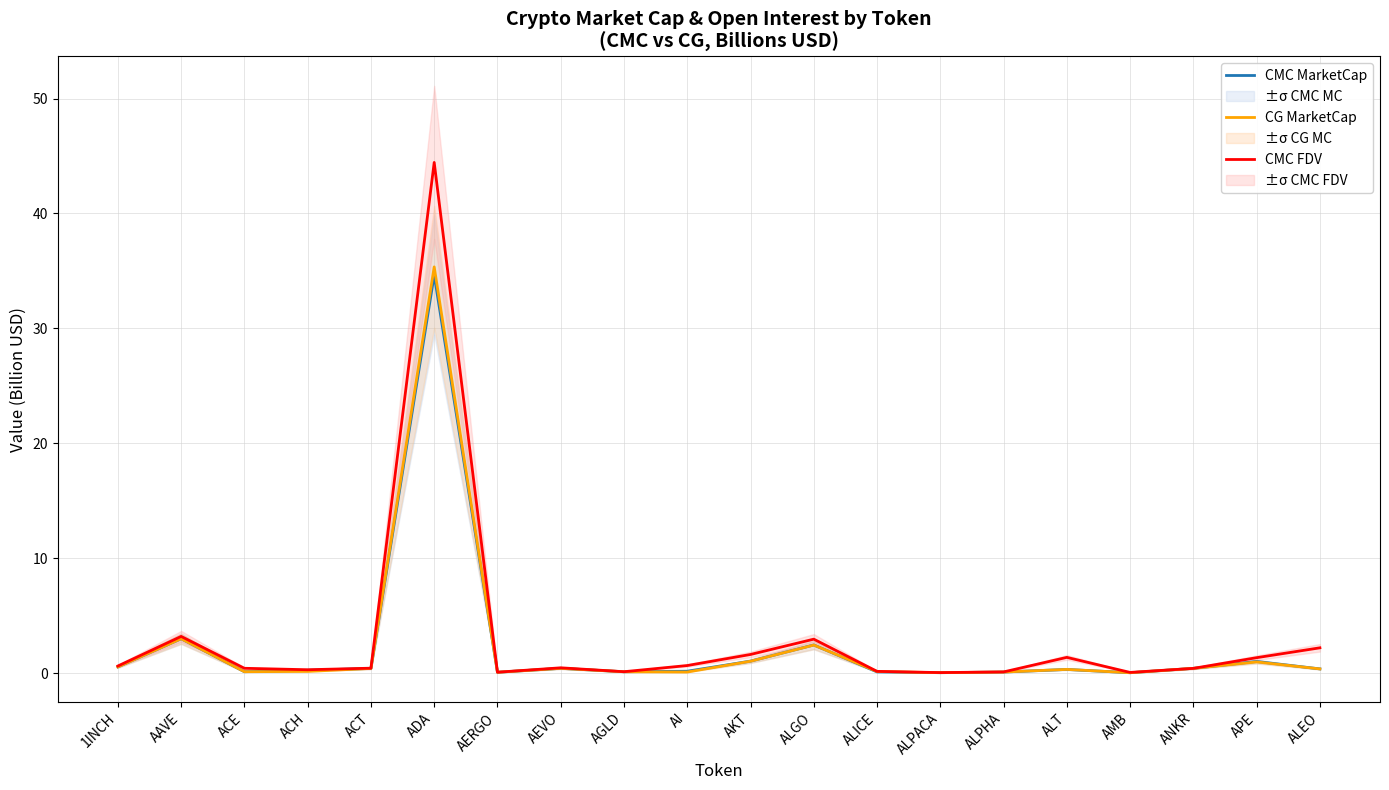

Between which two adjacent categories do CG MarketCap and CMC FDV first intersect?

AMB and ANKR